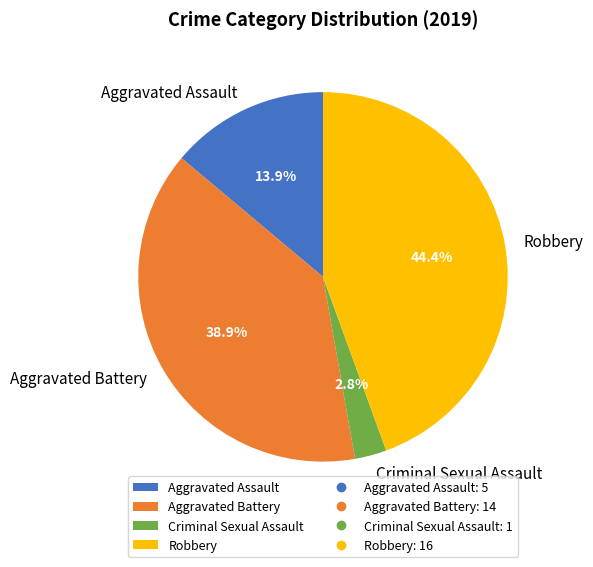

True or false: Robbery accounts for 44% of the total.

True